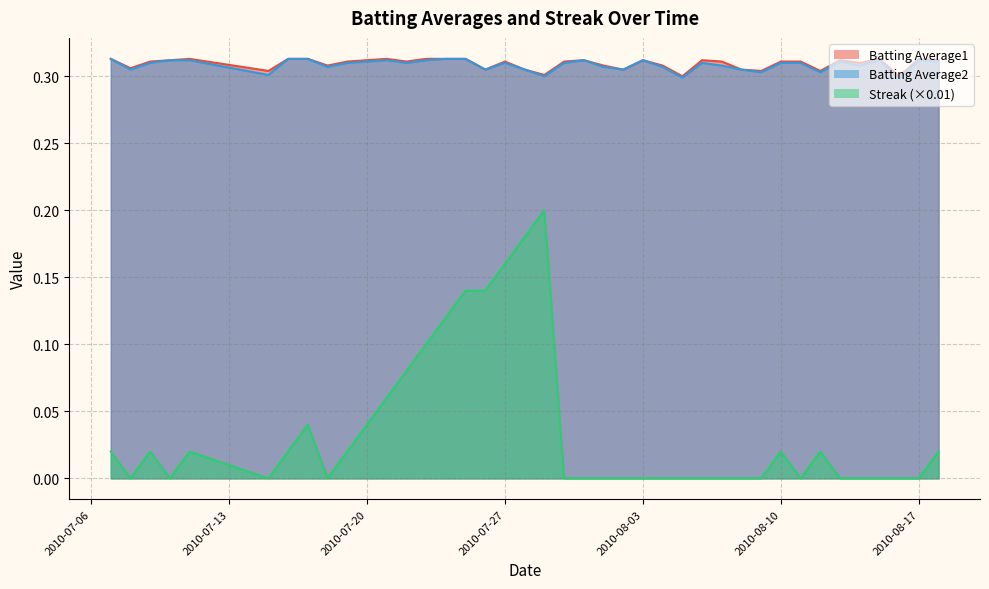

Is it true that Streak (×0.01) equals 0.1 at 2010-07-20?

False